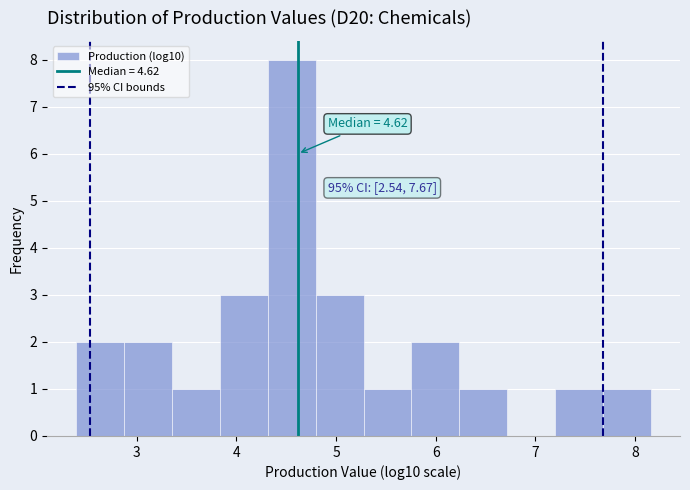

Which range on the x-axis has the tallest bar?

4.3 to 4.8